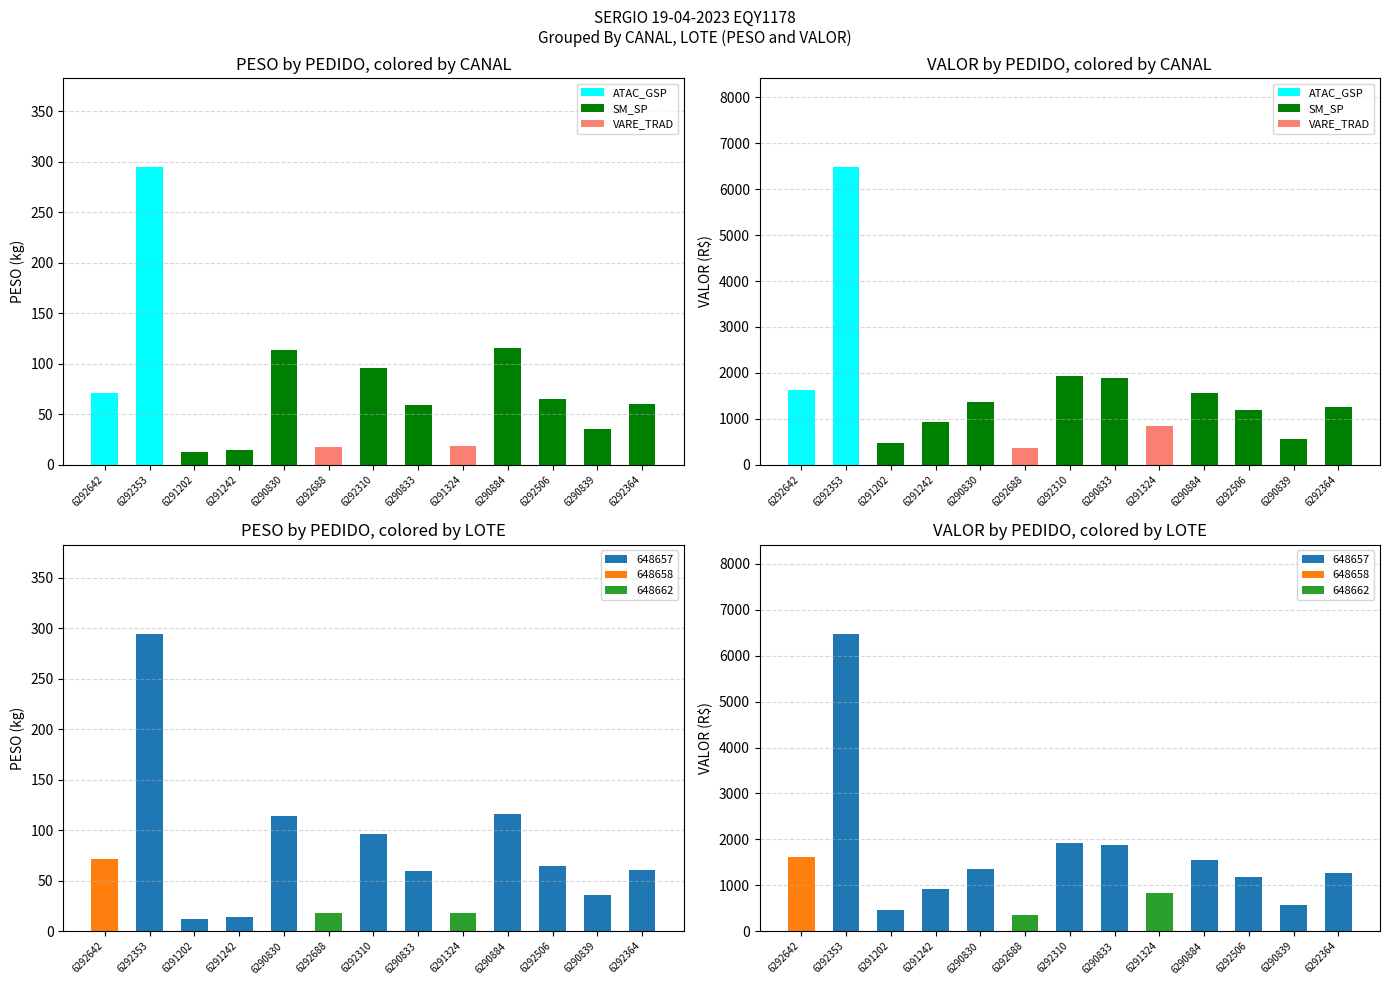

Is it true that SM_SP equals -698.1 at 6292642?

False